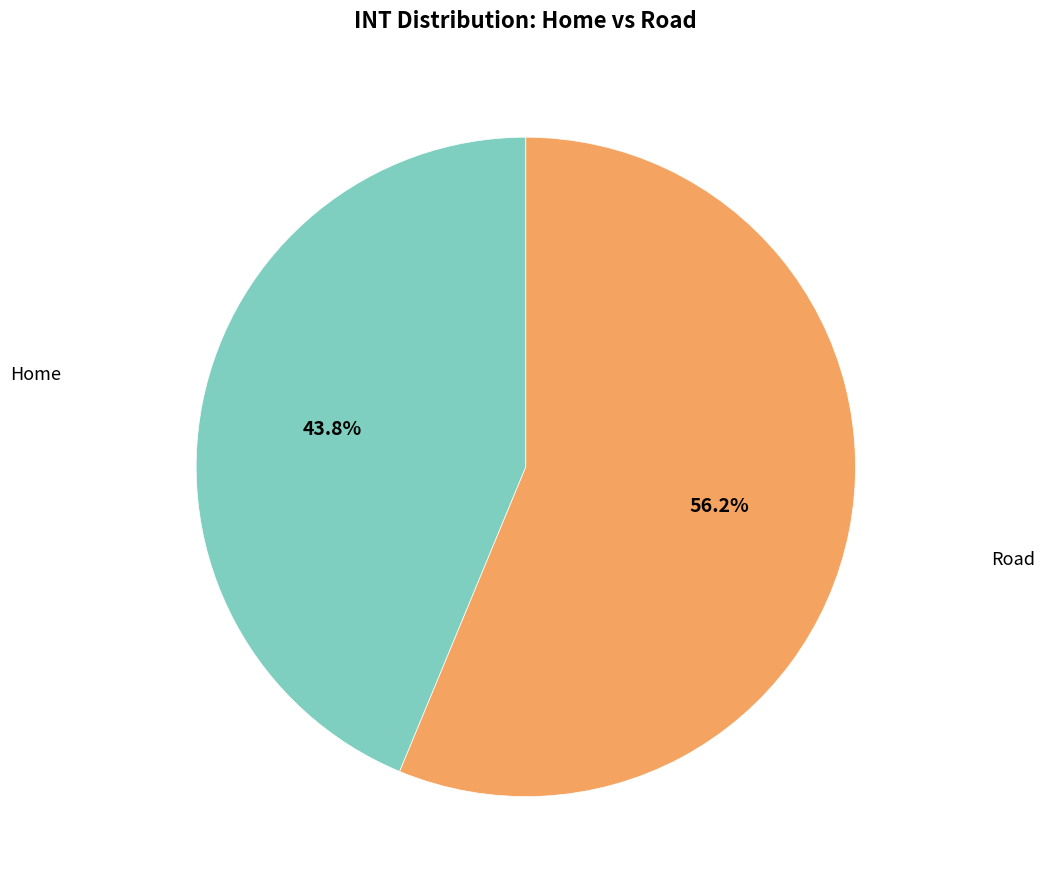

Between Road and Home, which is larger?

Road